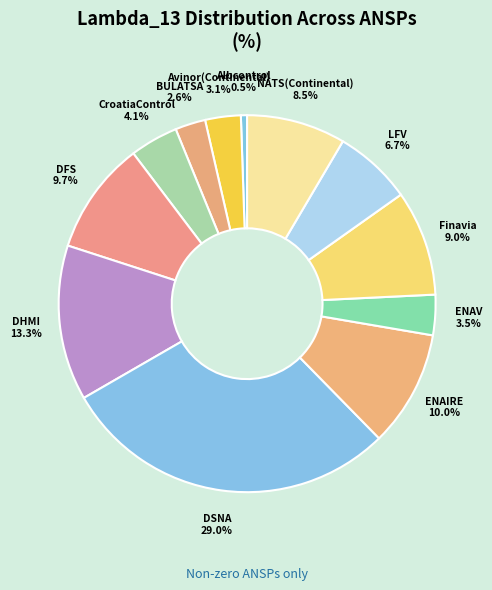

Which category has the smallest portion of the pie?

Albcontrol